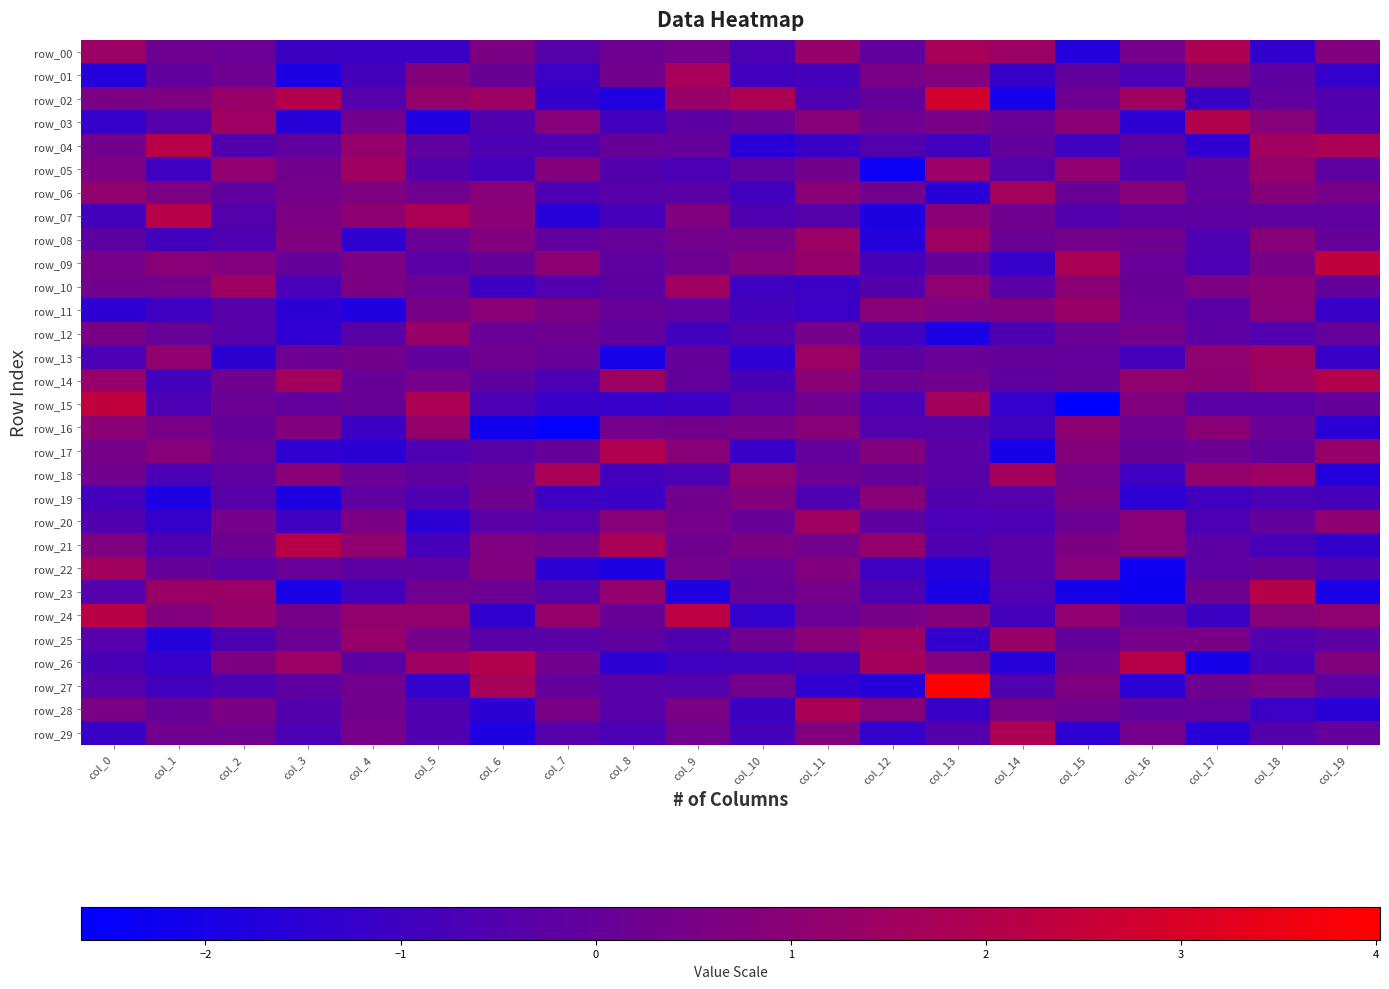

What is the sum of all row_22 values?

-5.4